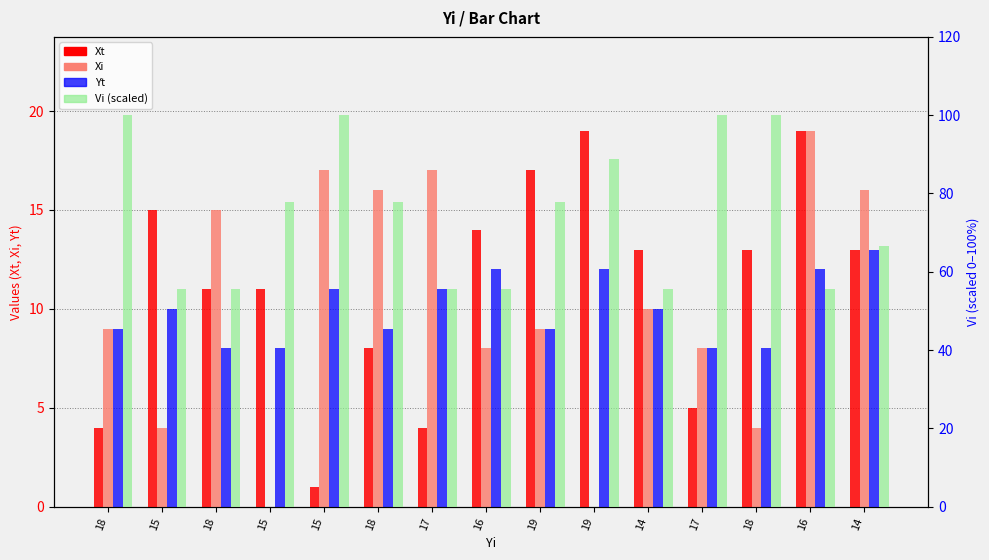

What is the difference between the second highest and second lowest values in the Xi series?

17.0